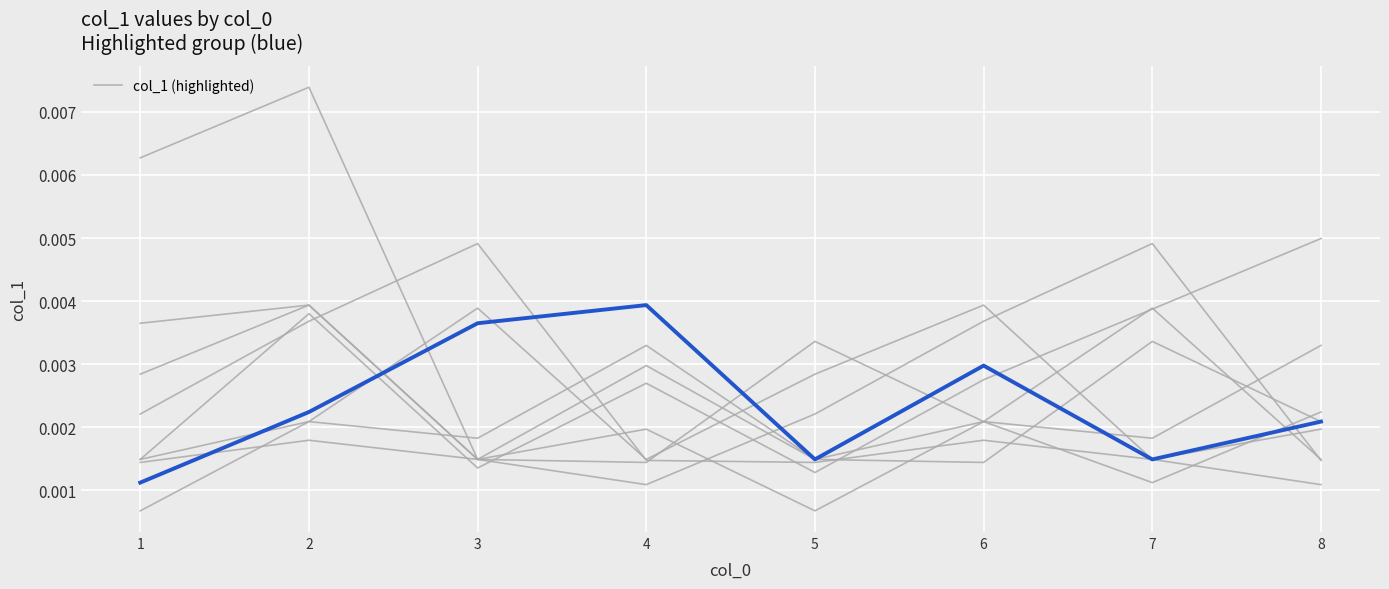

The chart shows a value of 0.0 at 6. True or false?

False